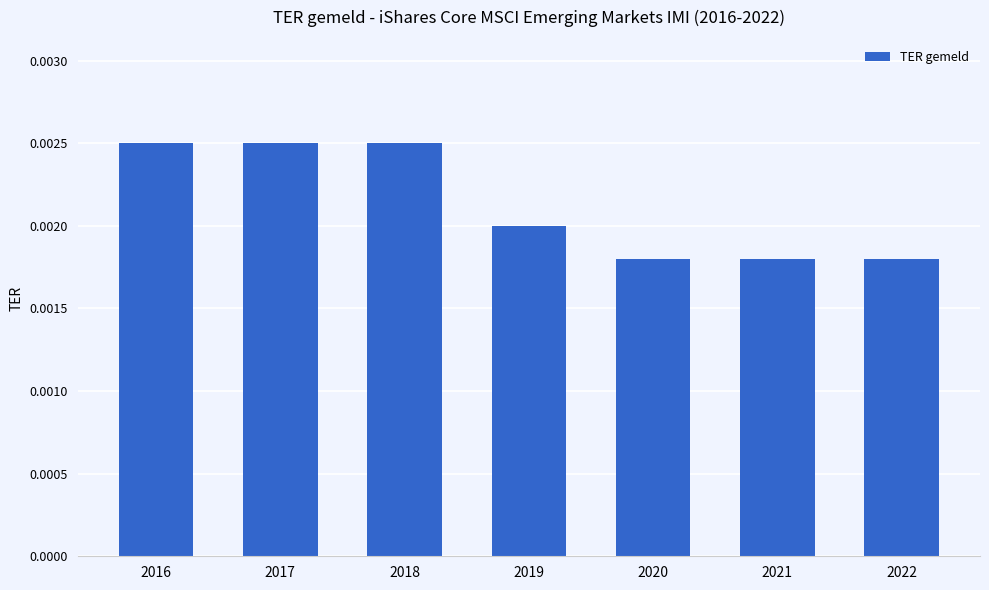

Does the chart contain any negative values?

No